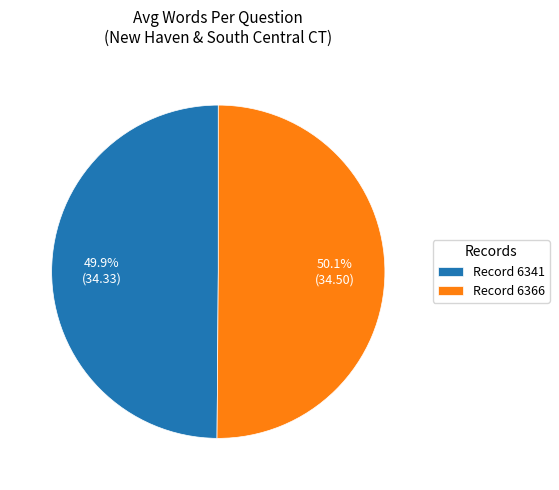

Is there any slice that represents more than half of the pie?

Yes